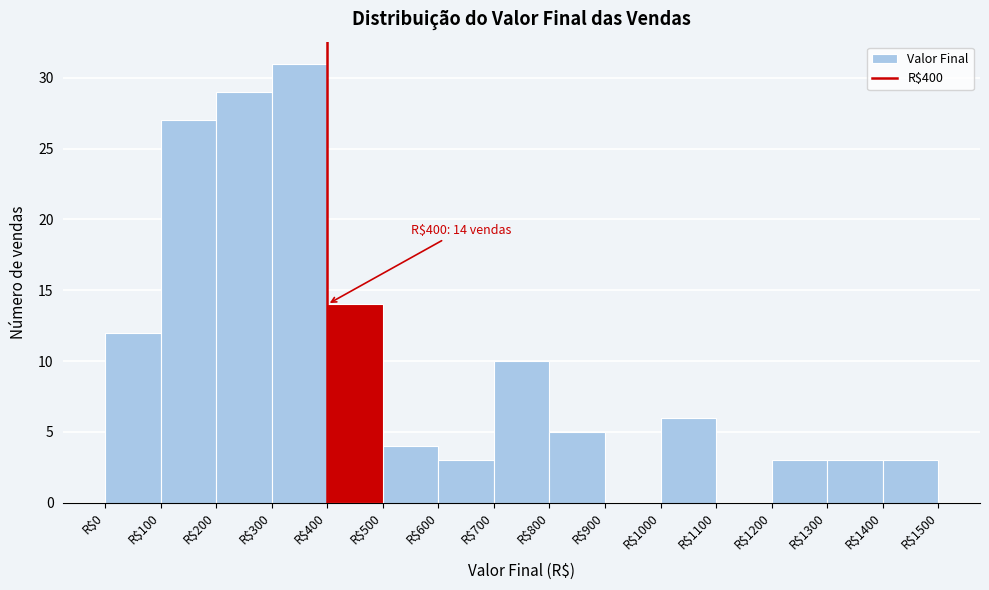

Which range on the x-axis has the tallest bar?

300 to 400